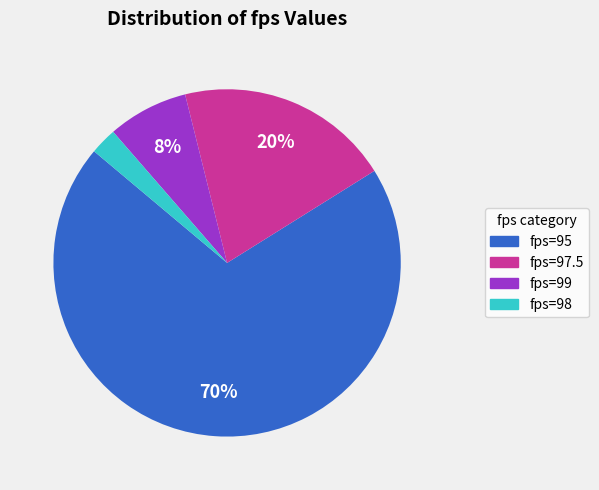

Is there any slice that represents more than half of the pie?

Yes